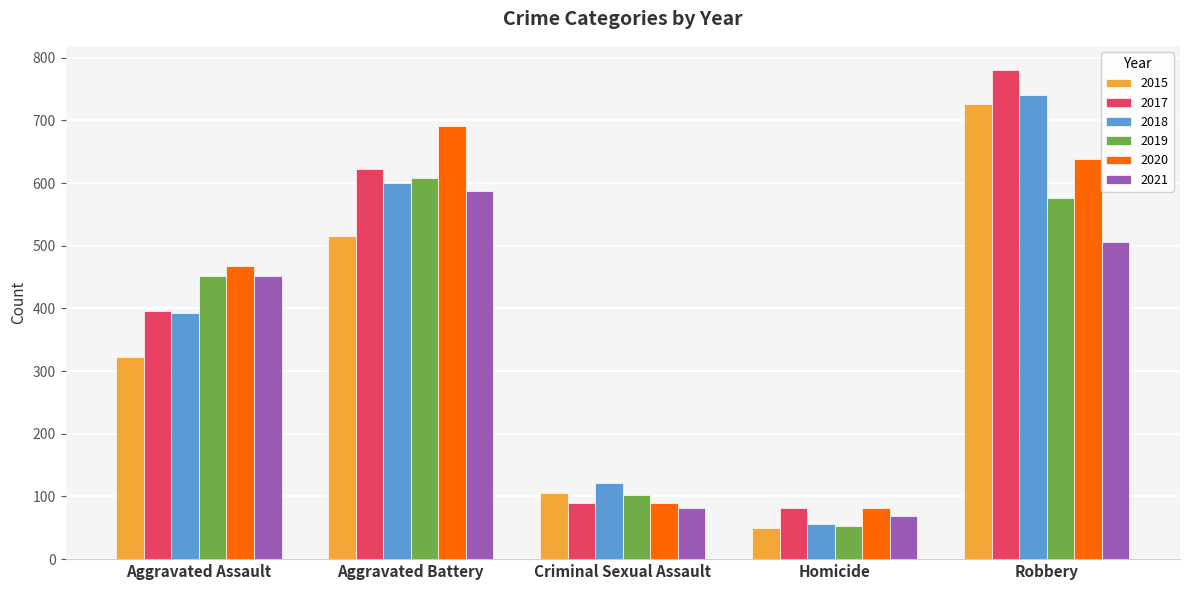

Reading left to right, transcribe all the data shown in this chart.

2015: Aggravated Assault=323	Aggravated Battery=515	Criminal Sexual Assault=105	Homicide=50	Robbery=726
2017: Aggravated Assault=396	Aggravated Battery=623	Criminal Sexual Assault=90	Homicide=82	Robbery=780
2018: Aggravated Assault=392	Aggravated Battery=600	Criminal Sexual Assault=122	Homicide=56	Robbery=741
2019: Aggravated Assault=452	Aggravated Battery=608	Criminal Sexual Assault=102	Homicide=53	Robbery=577
2020: Aggravated Assault=468	Aggravated Battery=691	Criminal Sexual Assault=89	Homicide=81	Robbery=639
2021: Aggravated Assault=452	Aggravated Battery=587	Criminal Sexual Assault=82	Homicide=69	Robbery=506